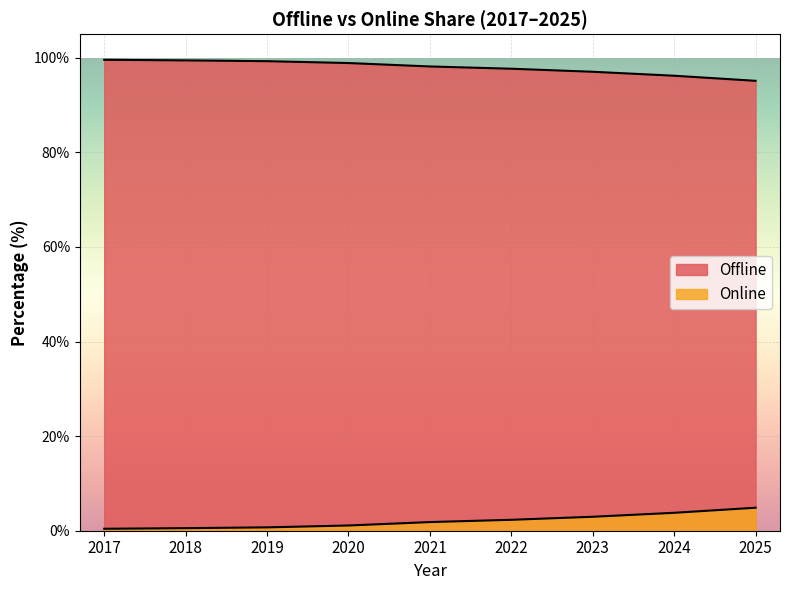

Reading right to left, transcribe all the data shown in this chart.

Offline: 2025=95.1	2024=96.2	2023=97.0	2022=97.7	2021=98.2	2020=98.9	2019=99.3	2018=99.5	2017=99.6
Online: 2025=4.9	2024=3.8	2023=3.0	2022=2.3	2021=1.8	2020=1.1	2019=0.7	2018=0.5	2017=0.4